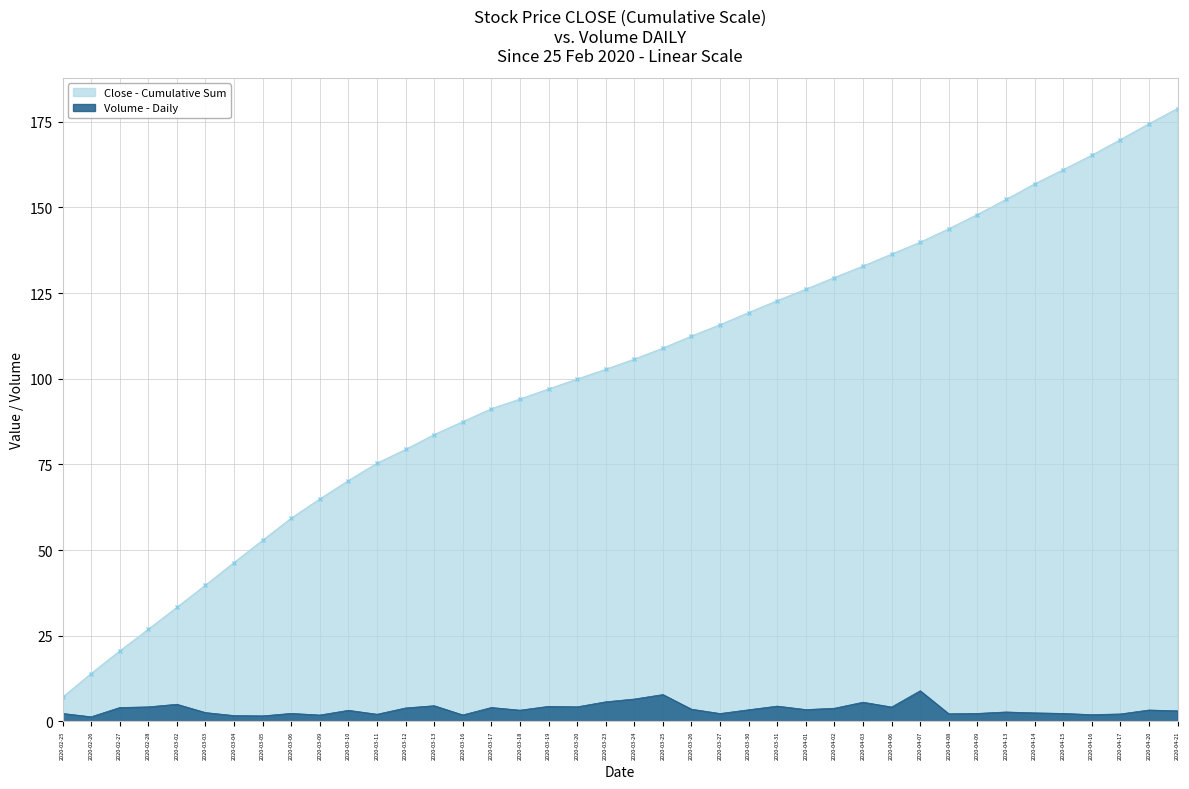

What is the difference between the maximum and minimum values in the Volume - Daily series?

7.6